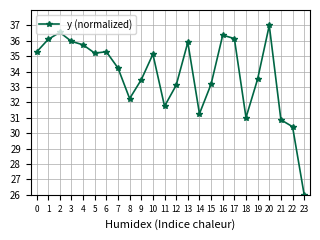

What is the greatest value displayed?

37.0